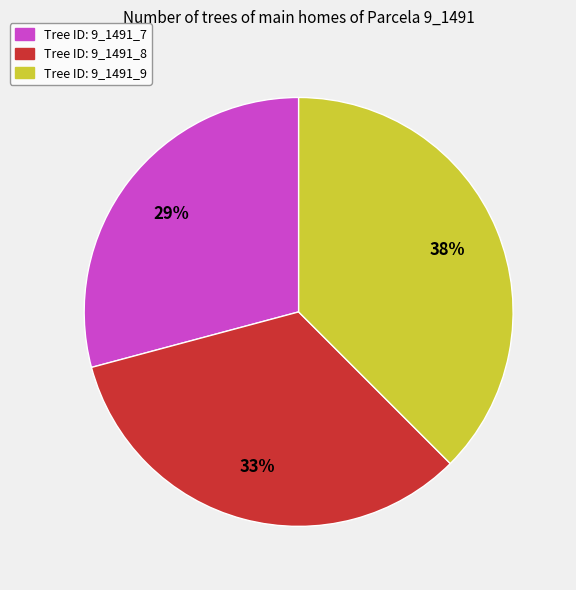

Is there any slice that represents more than half of the pie?

No